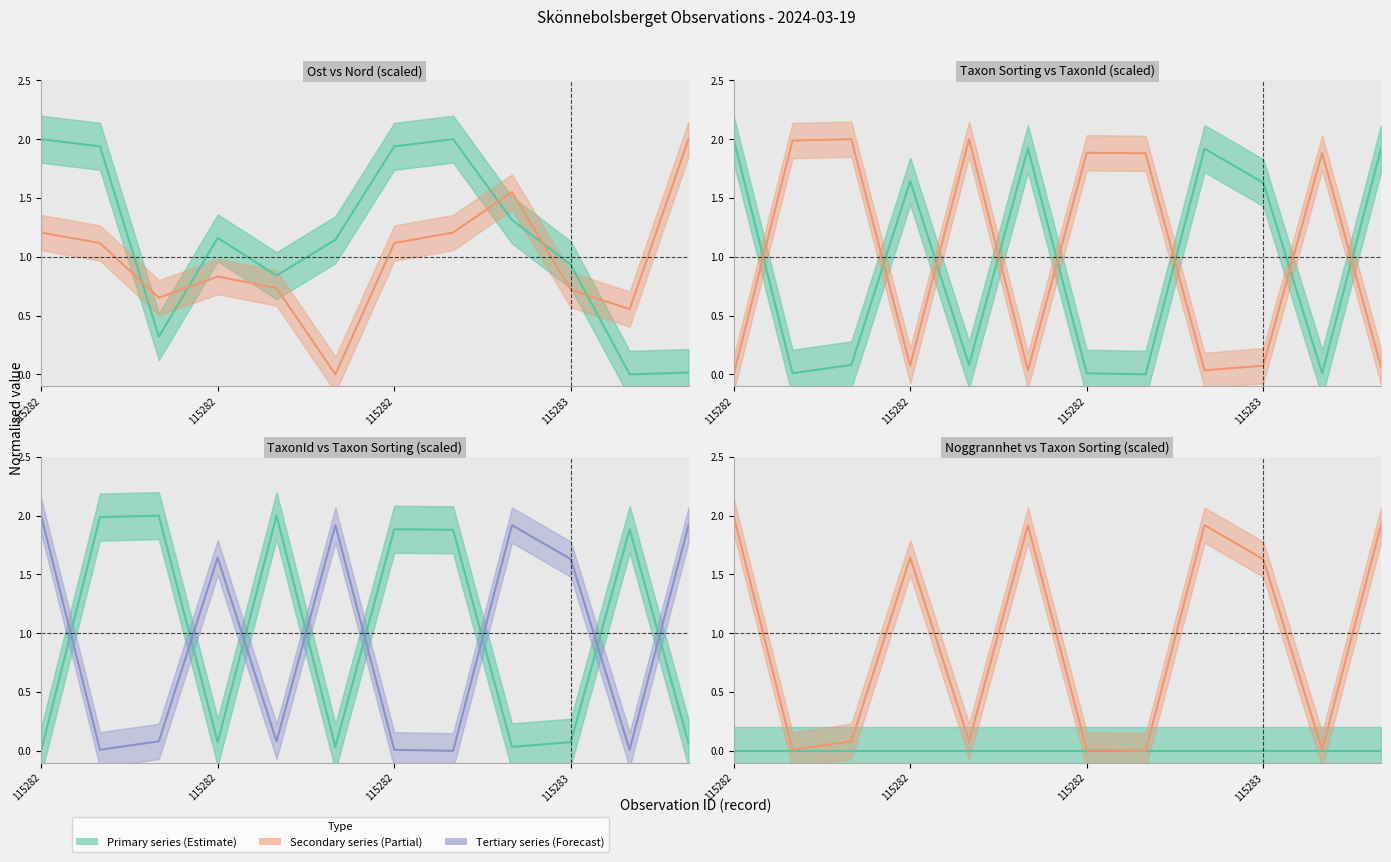

True or false: Nord (center) and Ost (center) intersect in this chart.

True